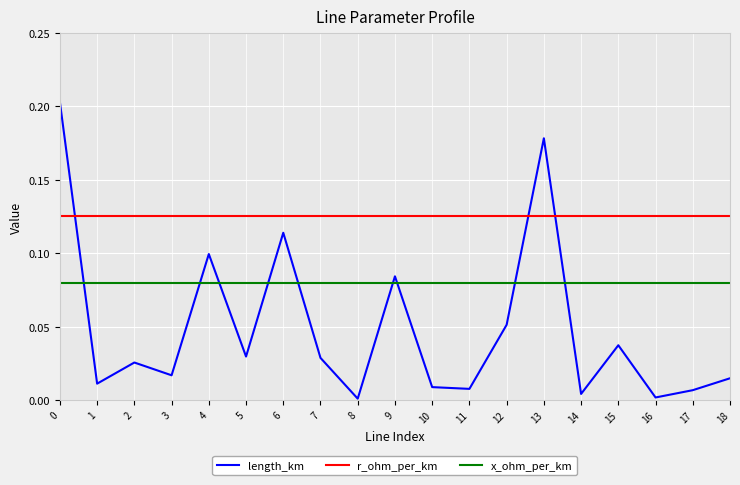

Which series ends up on top after the final intersection of r_ohm_per_km and length_km?

r_ohm_per_km